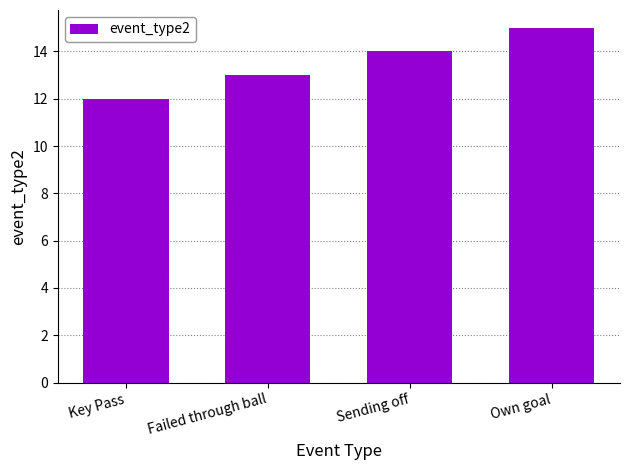

Reading left to right, list all the values displayed in this chart.

Key Pass=12	Failed through ball=13	Sending off=14	Own goal=15